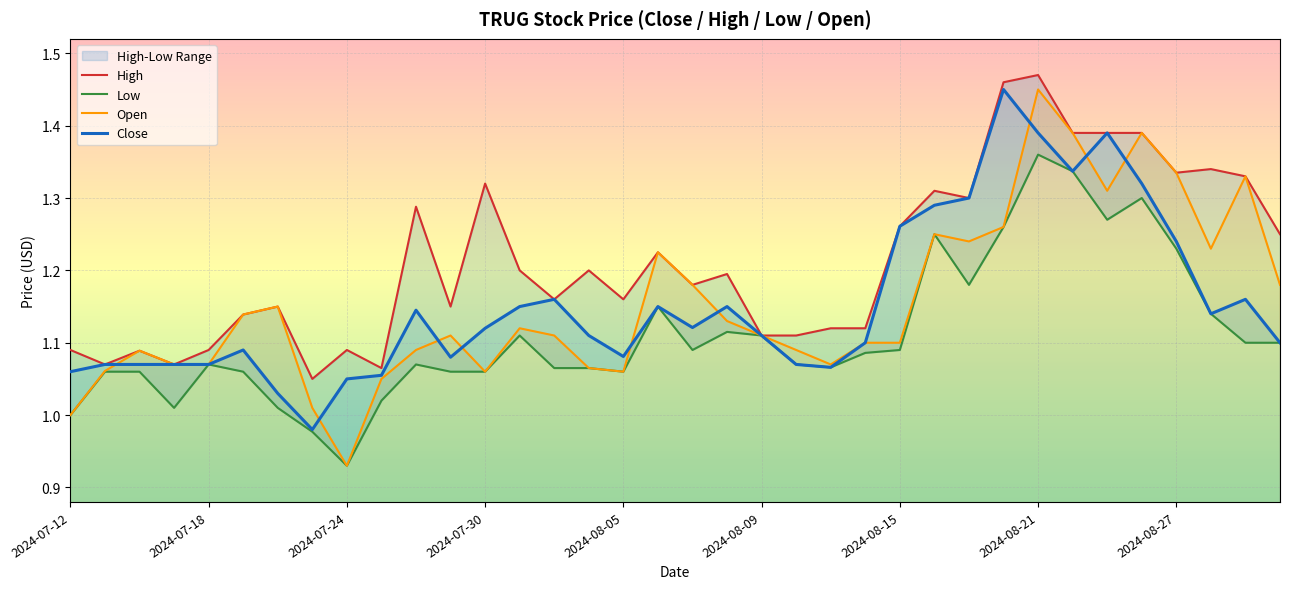

Rank the series by their maximum value, from lowest to highest.

Low, Open, Close, High